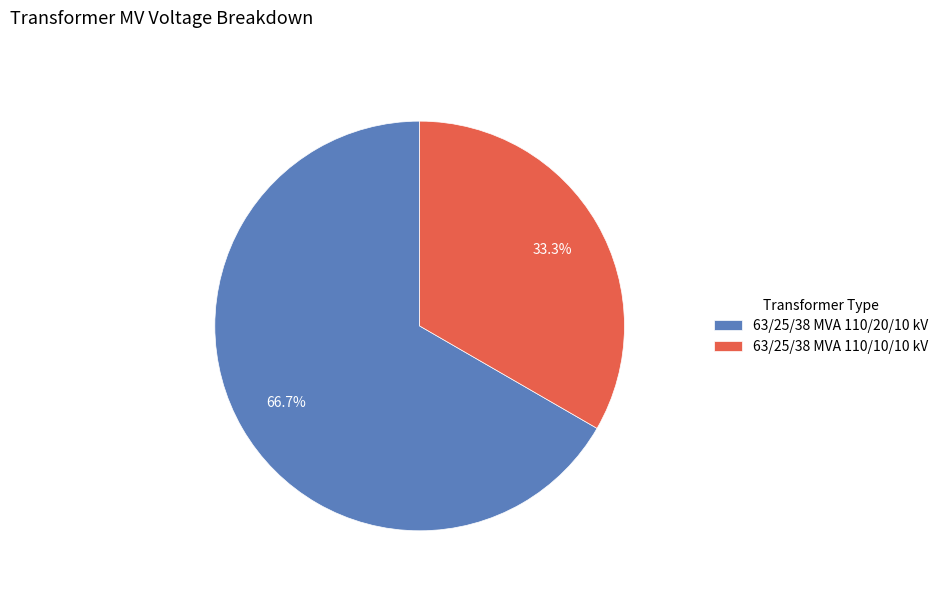

Is there a majority slice in this chart?

Yes